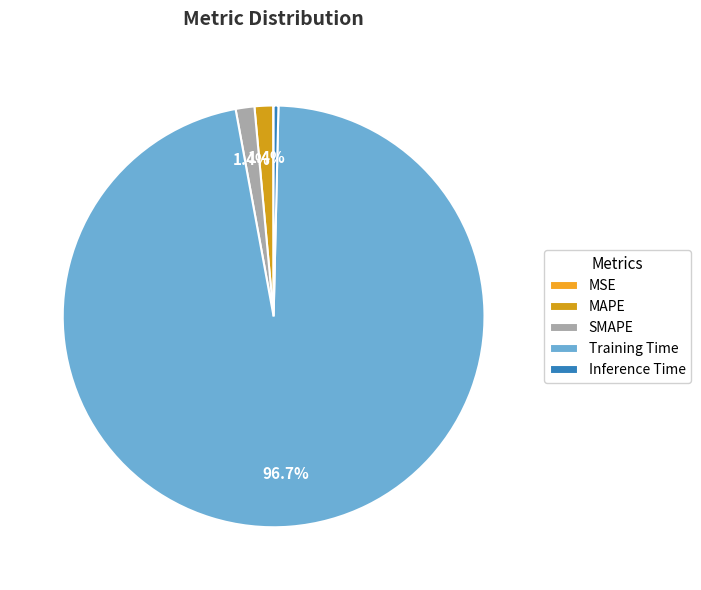

What is the smallest slice in the pie chart?

MSE